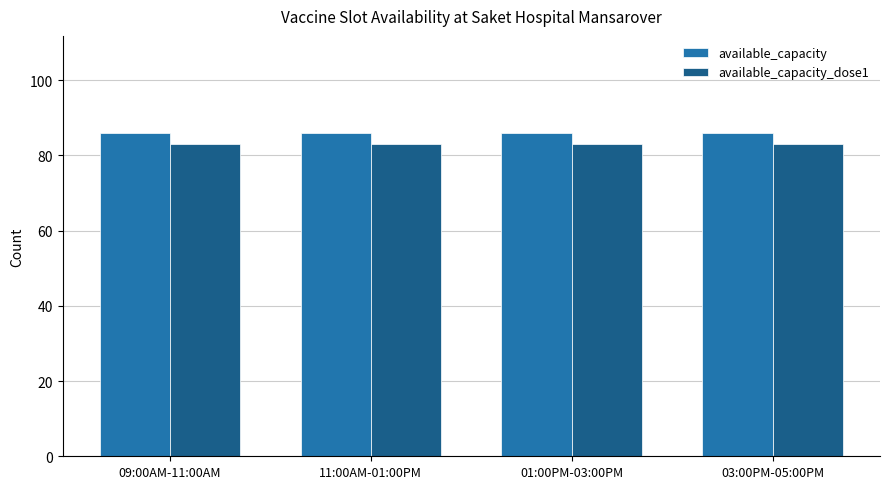

What is the minimum value for available_capacity?

86